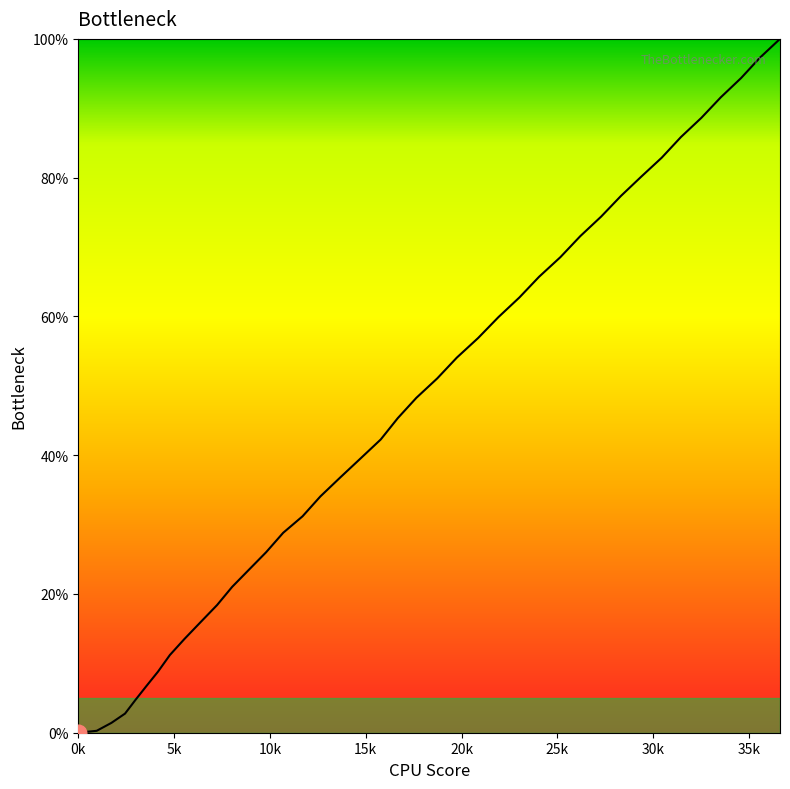

How many lines are shown in the chart?

1